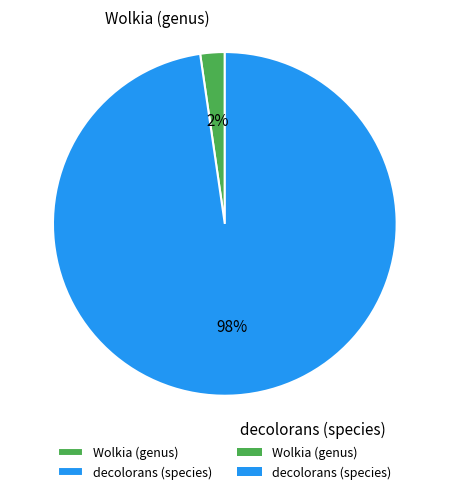

Is the sum of decolorans (species) and Wolkia (genus) greater than half?

Yes